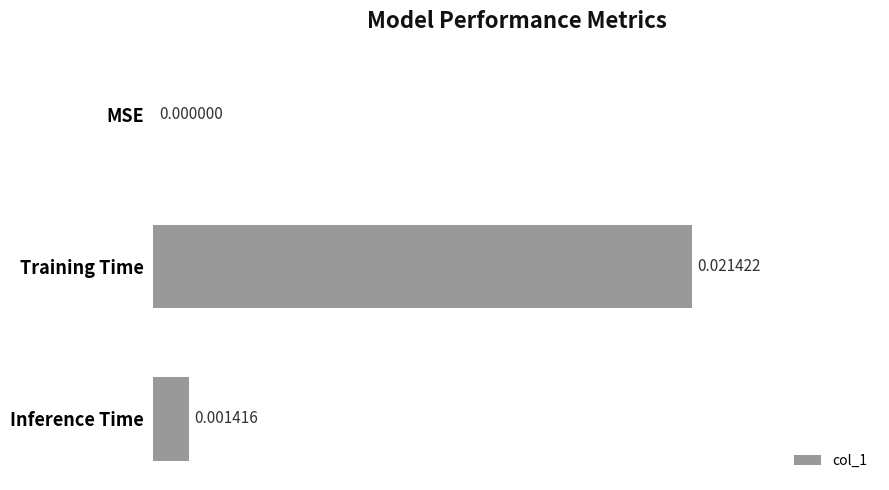

Are the bars horizontal?

Yes